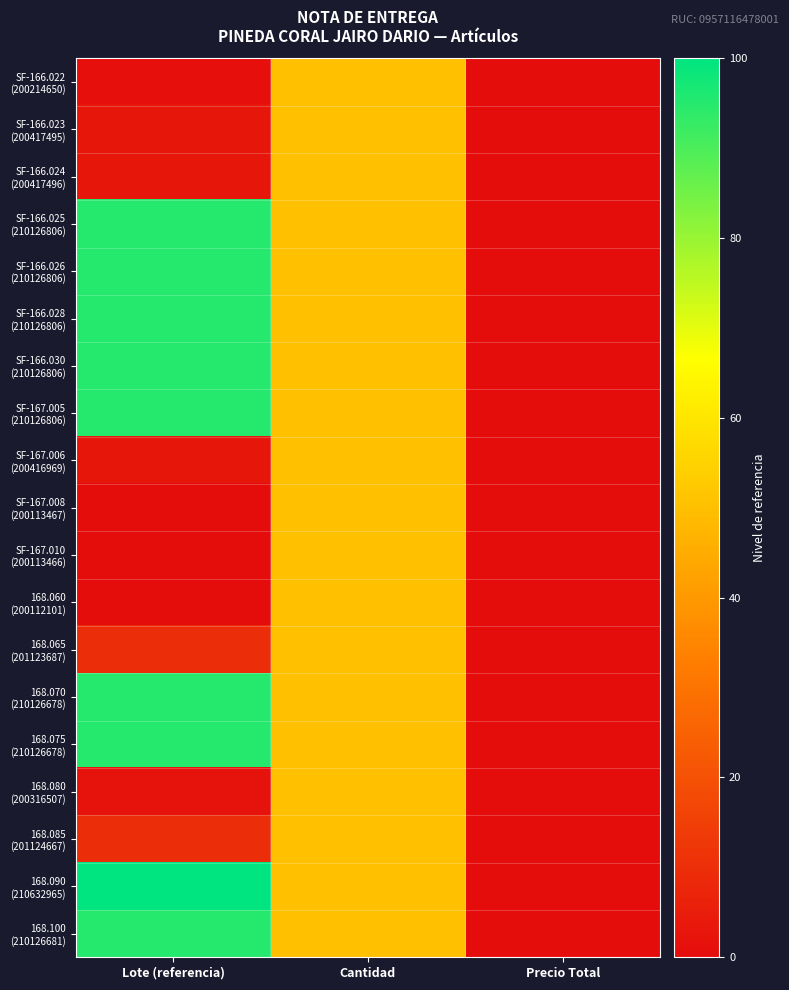

How many data points does each series have?

3